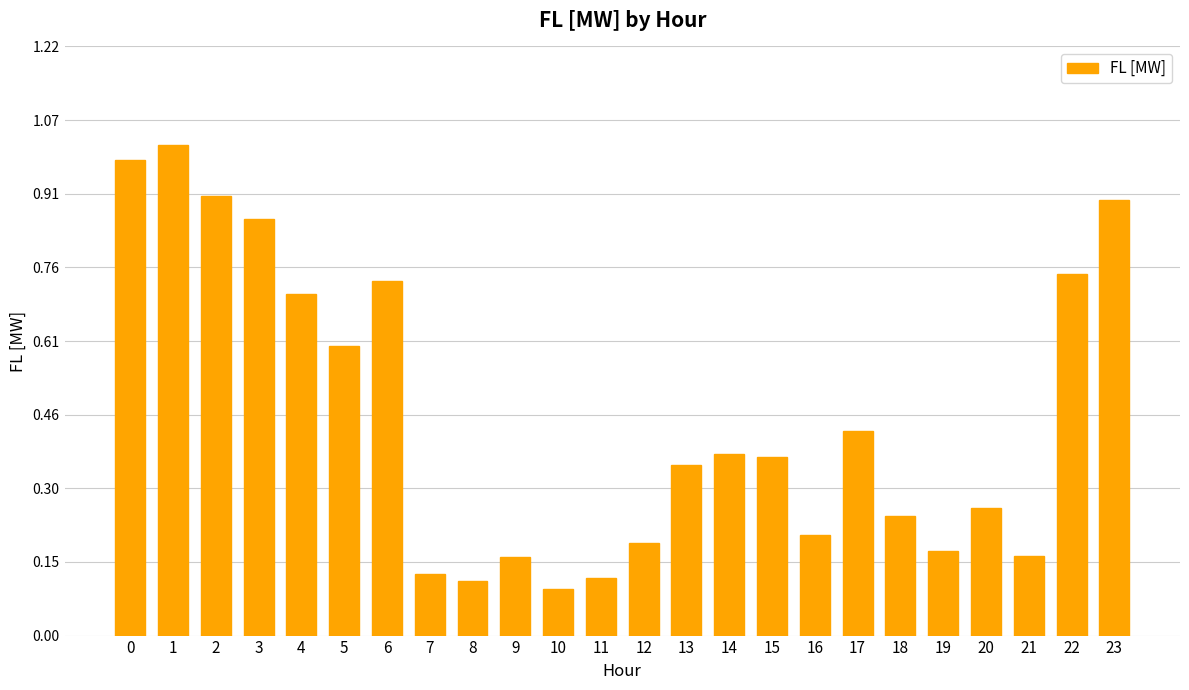

The value at 23 is 1.3. True or false?

False